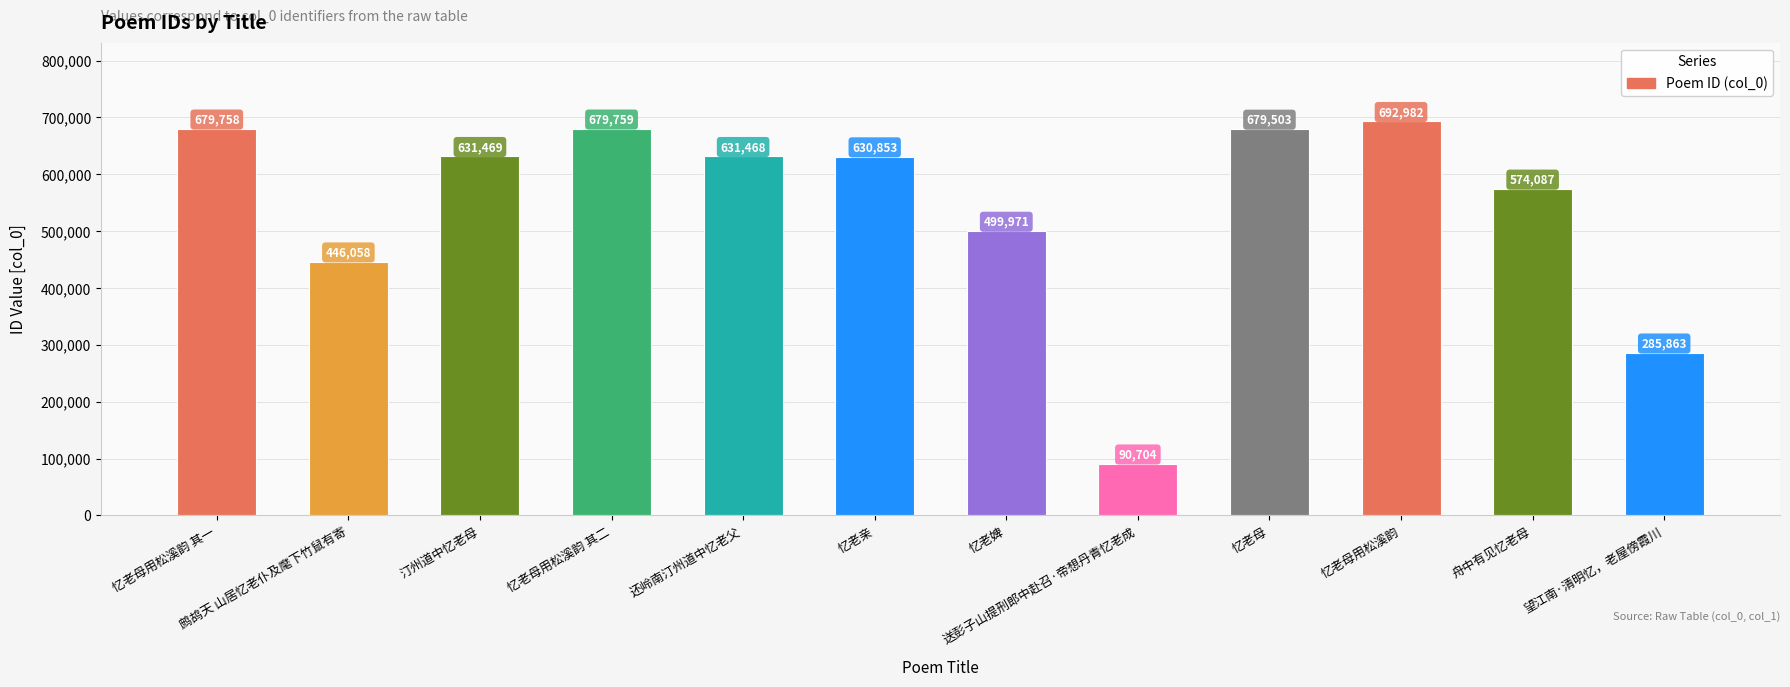

What is the greatest value displayed?

692982